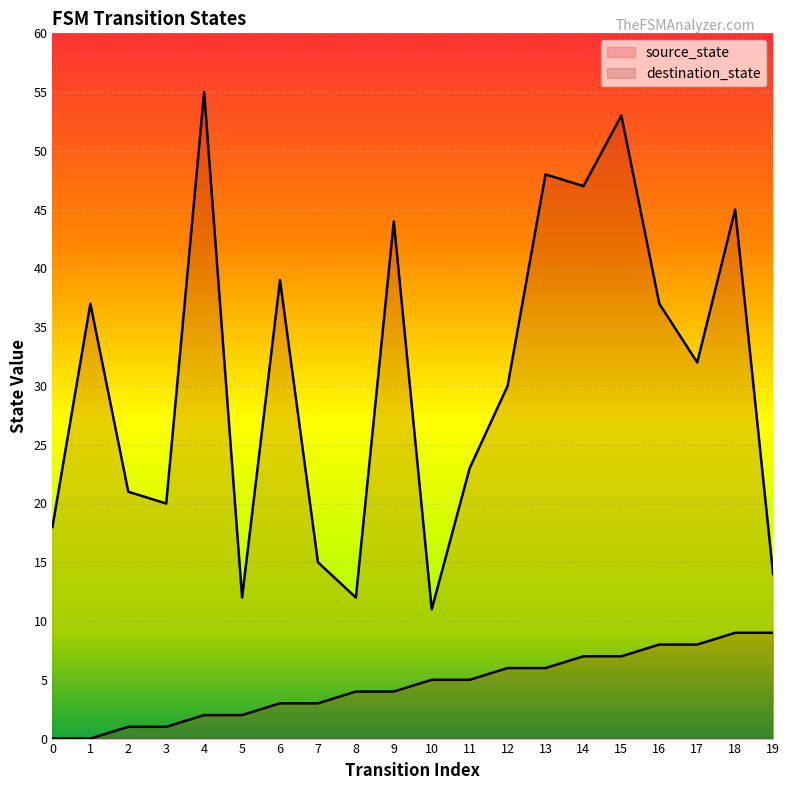

Does the chart display data point markers on the line(s)?

No